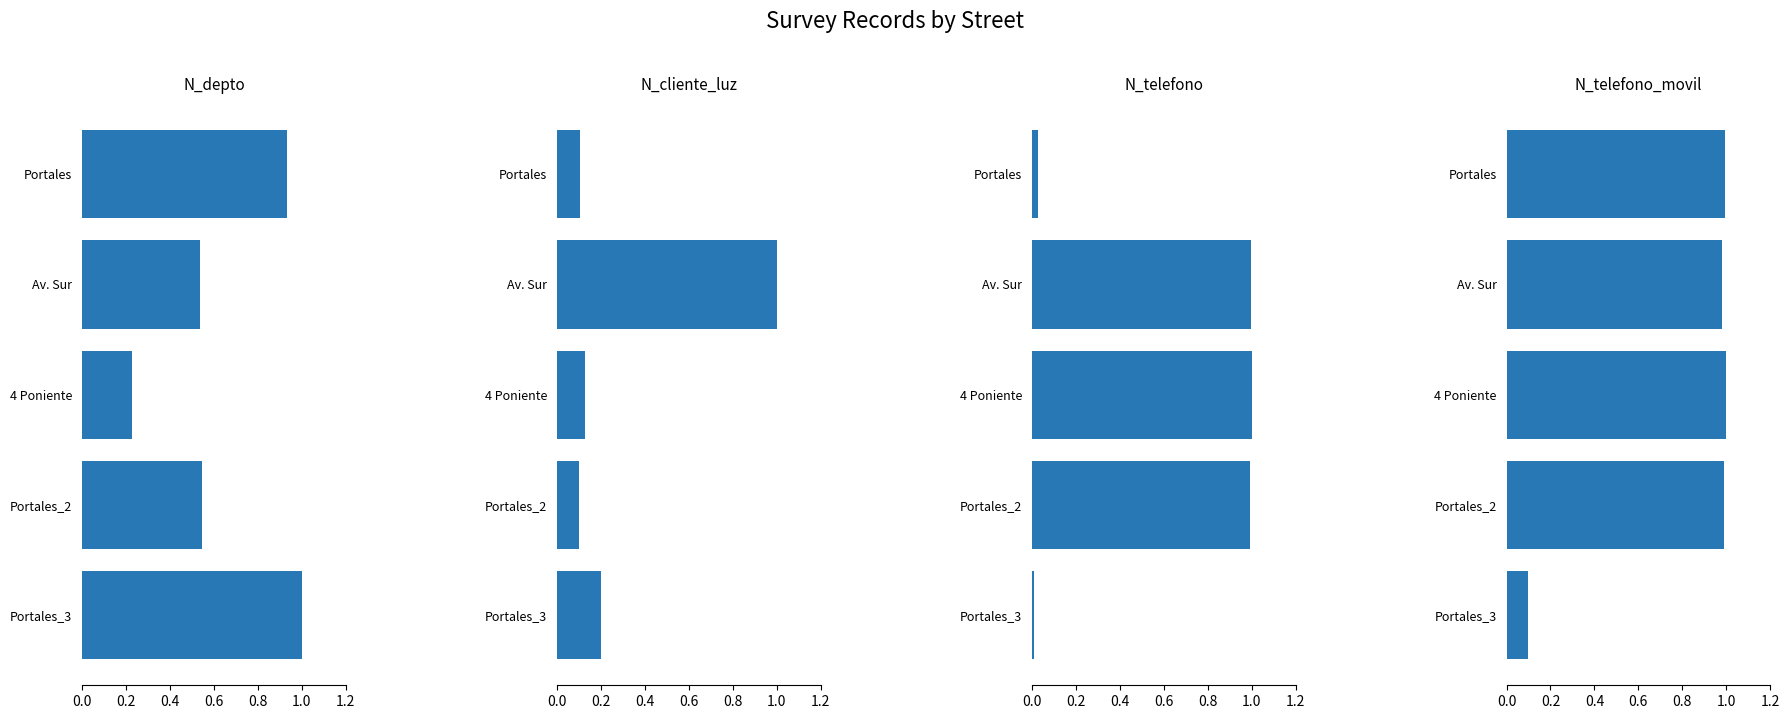

Count the number of data series in this chart.

4